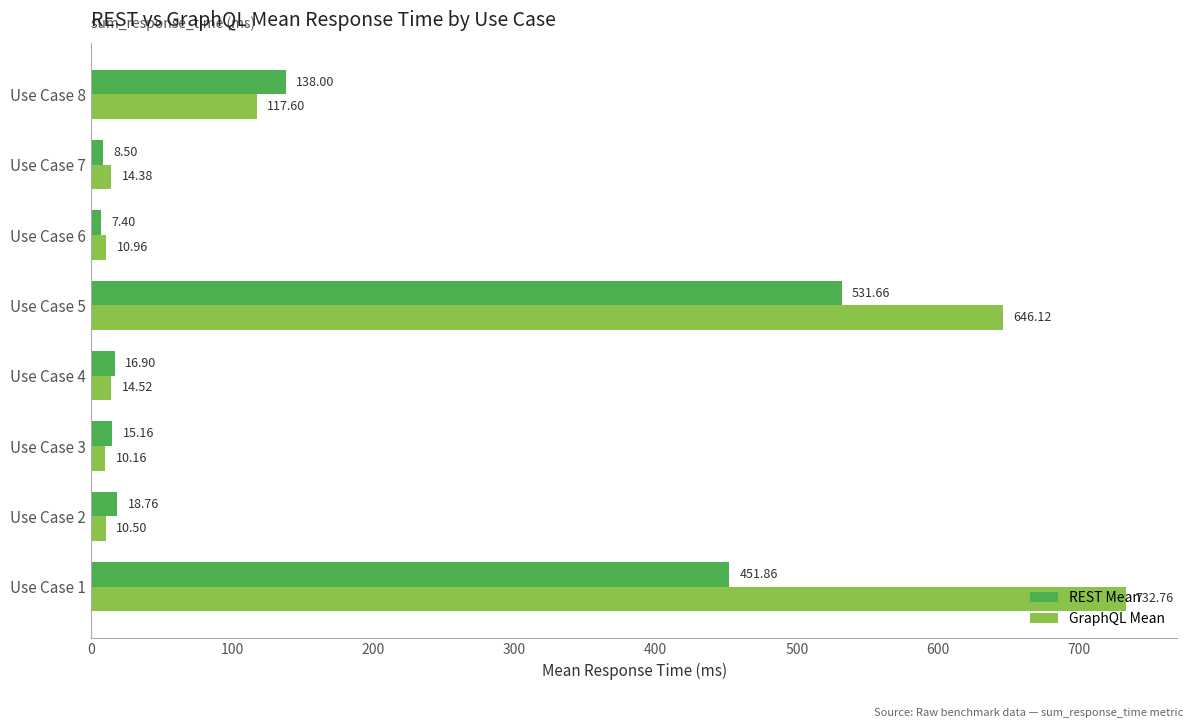

Between Use Case 1 and Use Case 4, which series saw the biggest shift?

GraphQL Mean